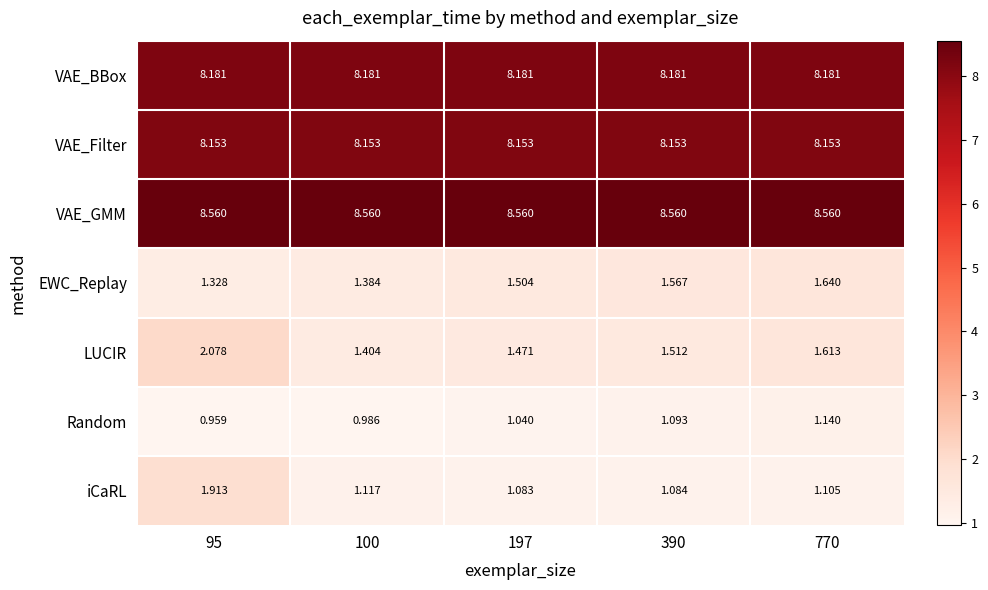

Between 95 and 100, which series saw the biggest shift?

iCaRL